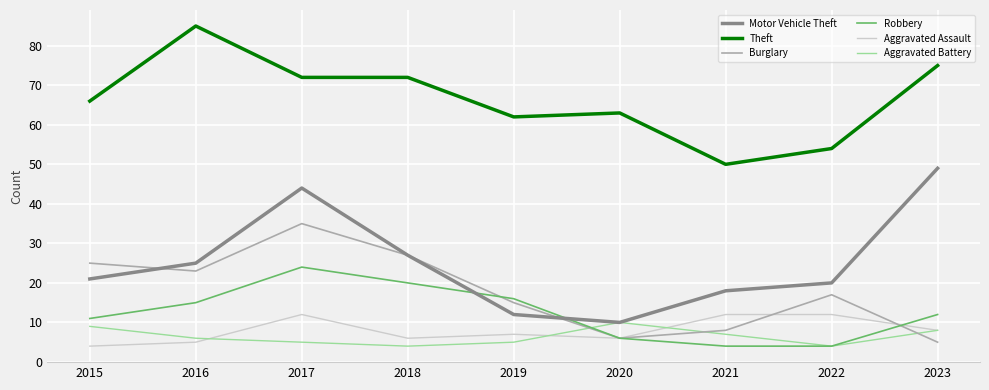

True or false: Burglary has more than 0 interior local peaks.

True